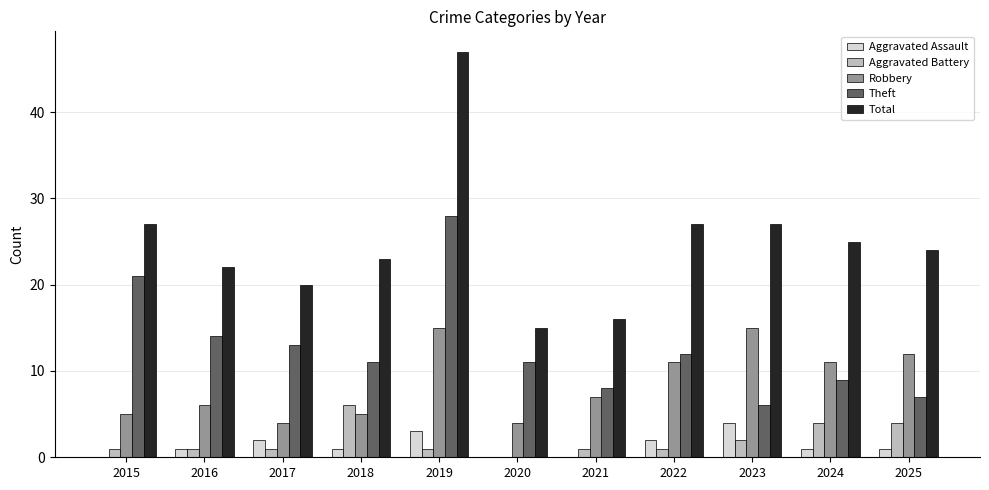

Reading left to right, list all the values displayed in this chart.

Aggravated Assault: 0	1	2	1	3	0	0	2	4	1	1
Aggravated Battery: 1	1	1	6	1	0	1	1	2	4	4
Robbery: 5	6	4	5	15	4	7	11	15	11	12
Theft: 21	14	13	11	28	11	8	12	6	9	7
Total: 27	22	20	23	47	15	16	27	27	25	24